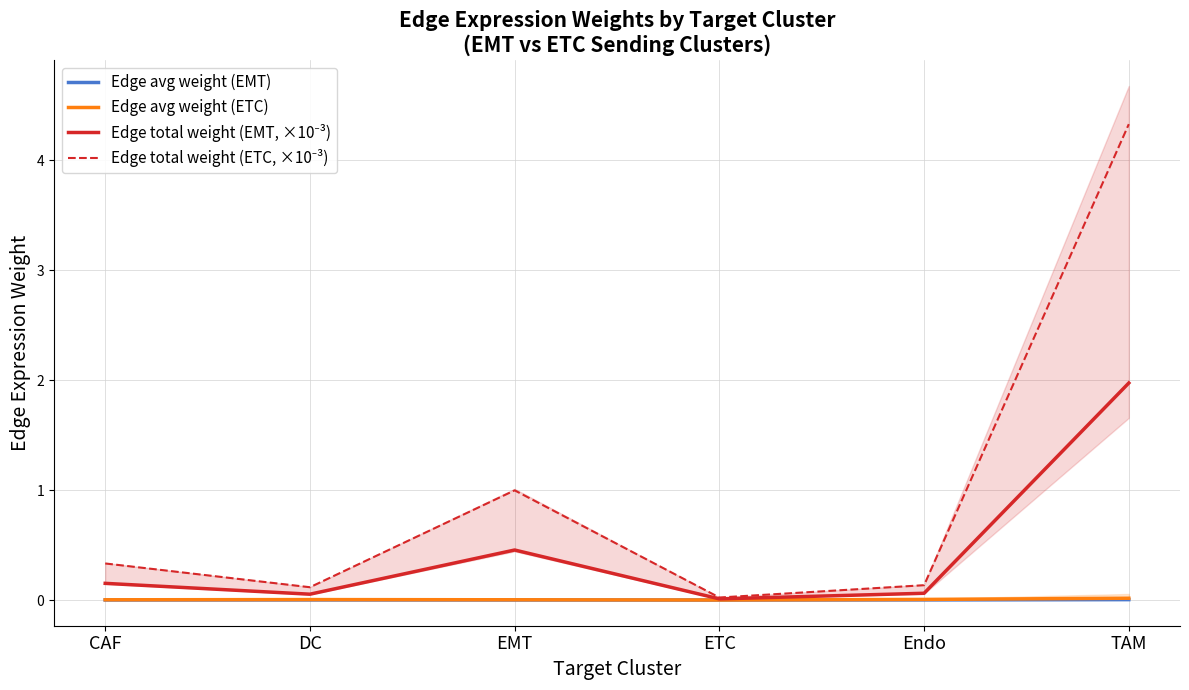

True or false: Edge avg weight (ETC) and Edge total weight (ETC, ×10⁻³) cross at least once.

False